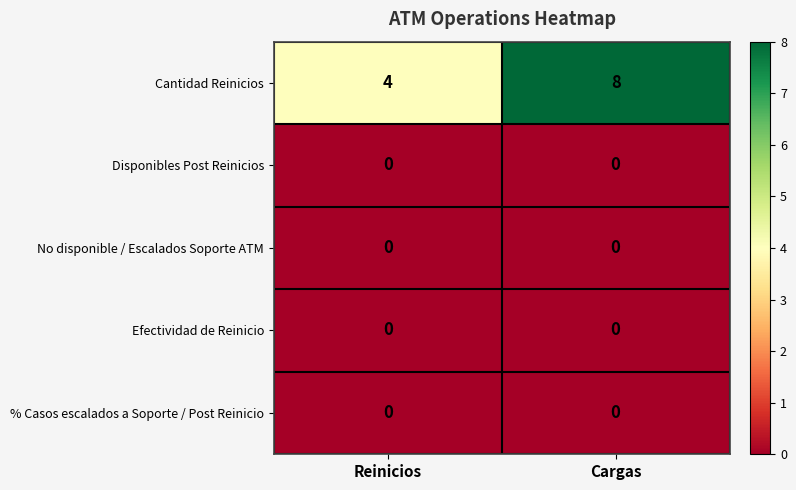

Reading left to right, list all the values displayed in this chart.

Cantidad Reinicios: Reinicios=4	Cargas=8
Disponibles Post Reinicios: Reinicios=0	Cargas=0
No disponible / Escalados Soporte ATM: Reinicios=0	Cargas=0
Efectividad de Reinicio: Reinicios=0	Cargas=0
% Casos escalados a Soporte / Post Reinicio: Reinicios=0	Cargas=0